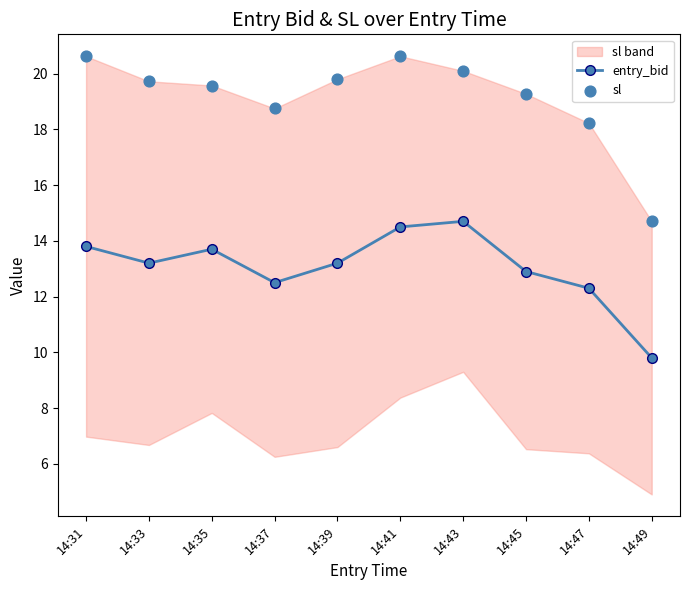

Which series has the largest total across all categories?

sl